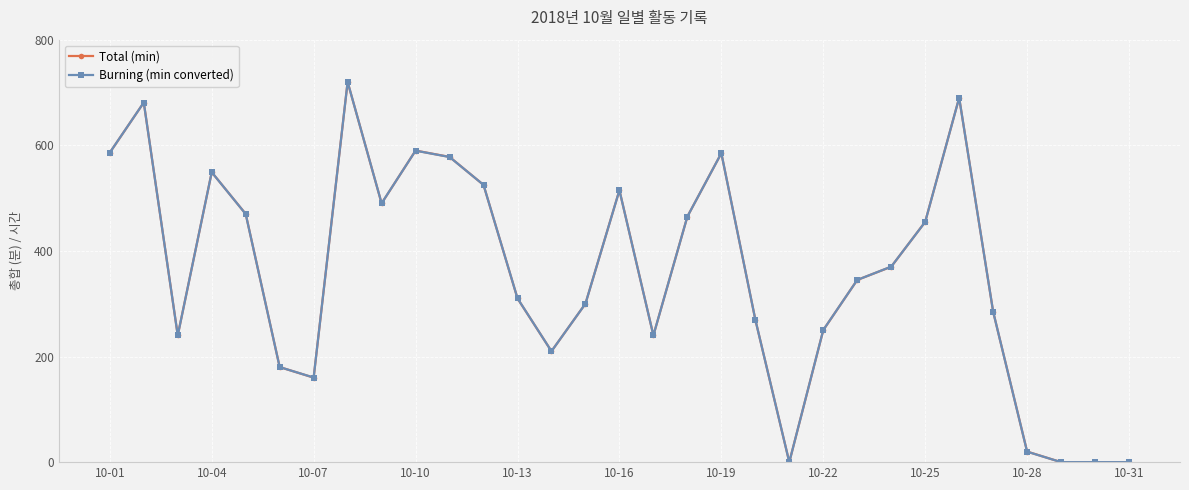

What is the value of the Total (min) point at the 13th from the left?

310.0